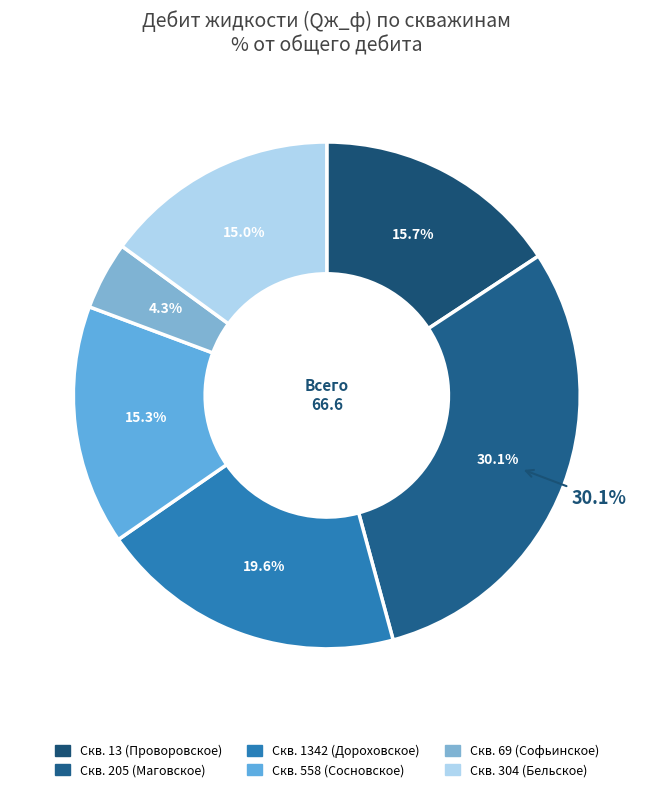

Does 13 account for over 50% of the chart?

No